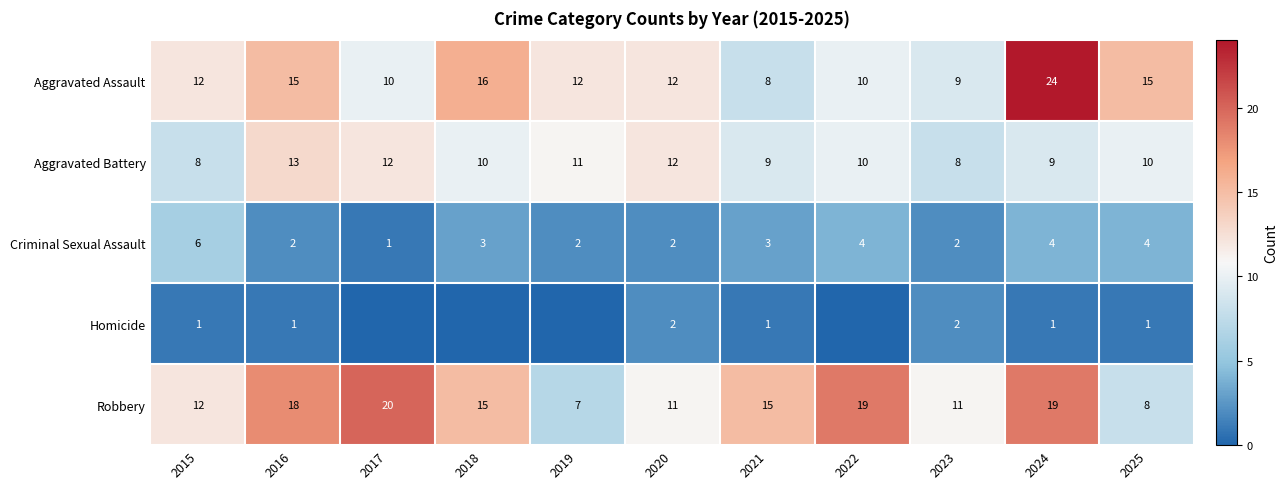

What is the approximate value of Aggravated Assault at 2016?

15